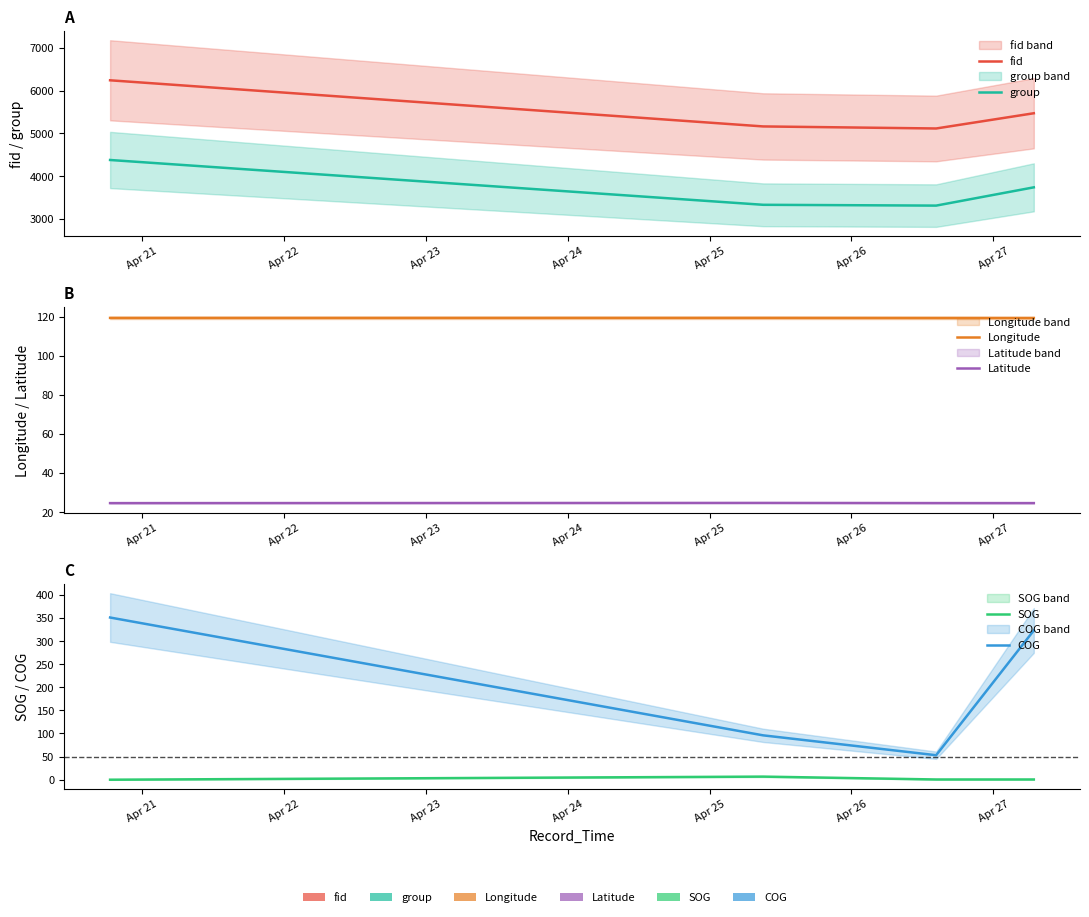

True or false: Latitude and fid cross at least once.

False